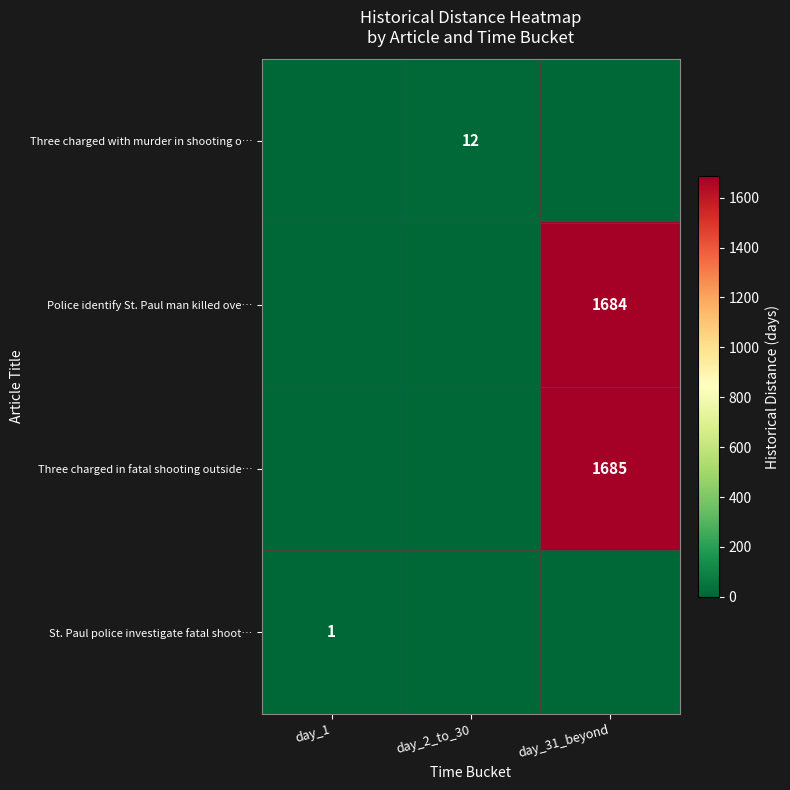

At which category does the chart reach its minimum across all series?

day_1